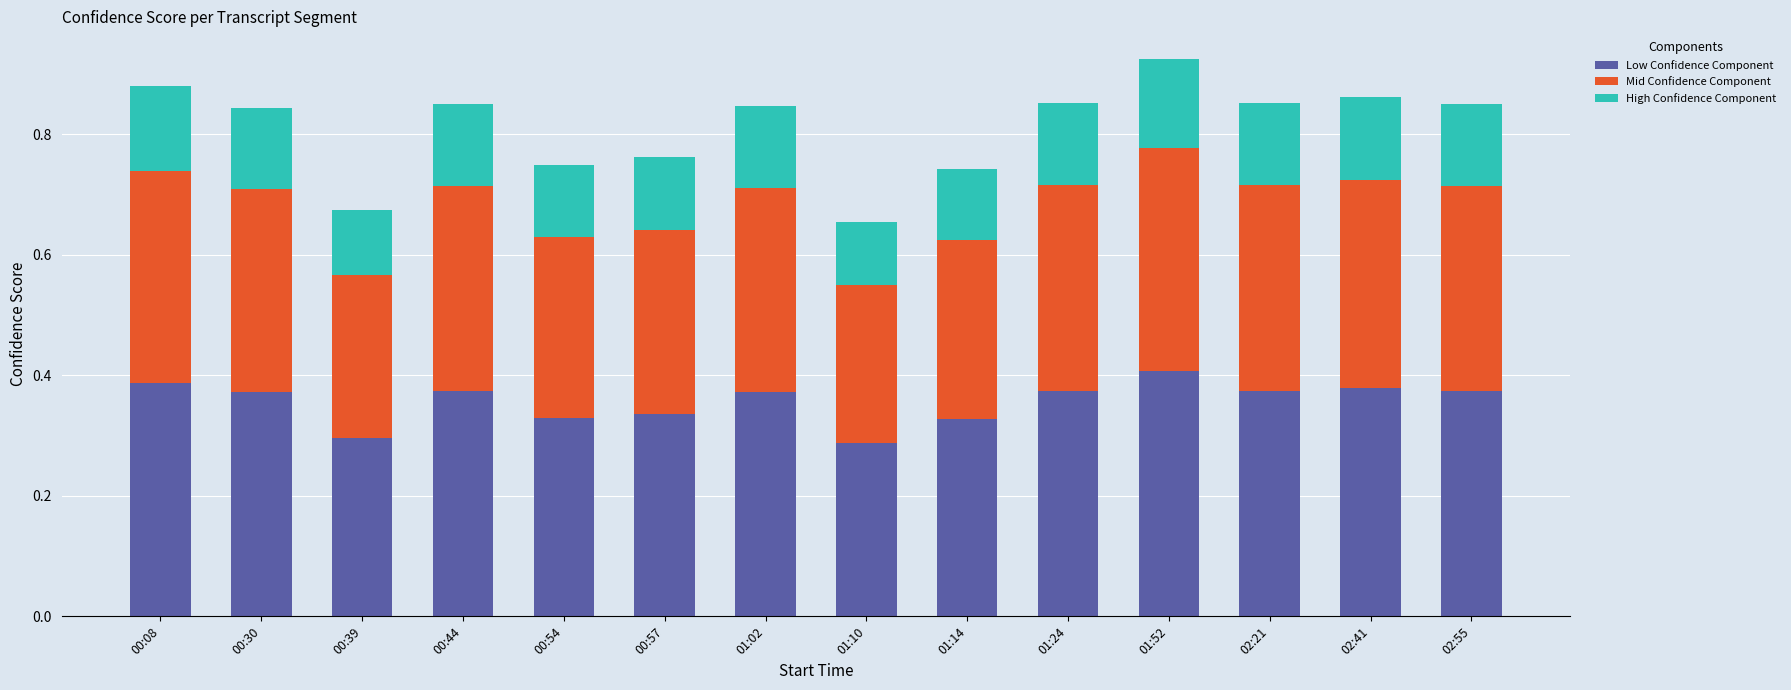

True or false: Low Confidence Component has a value of 0.4 at 00:08.

True